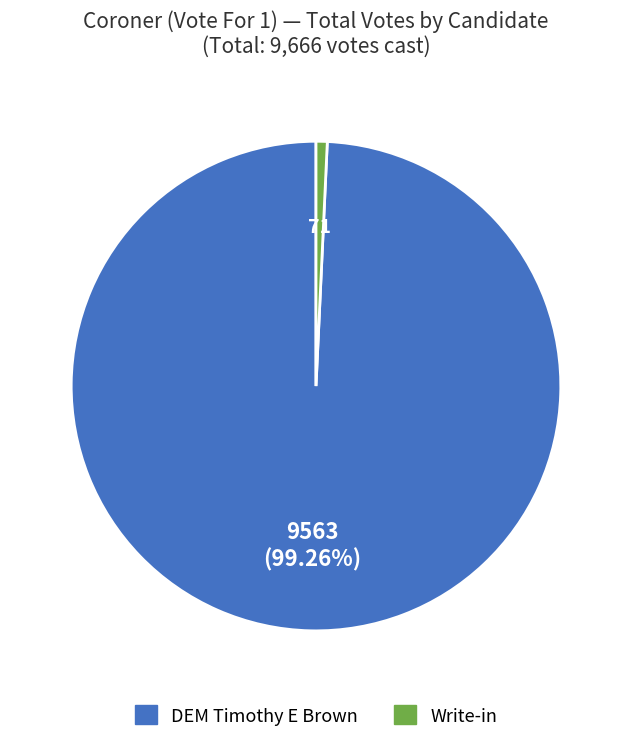

Is there a majority slice in this chart?

Yes